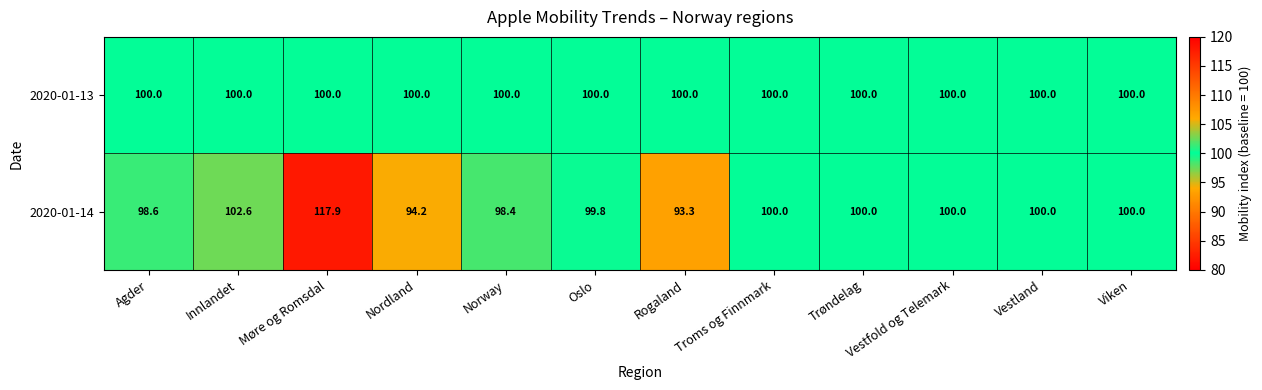

At how many categories does at least one series exceed 98?

12